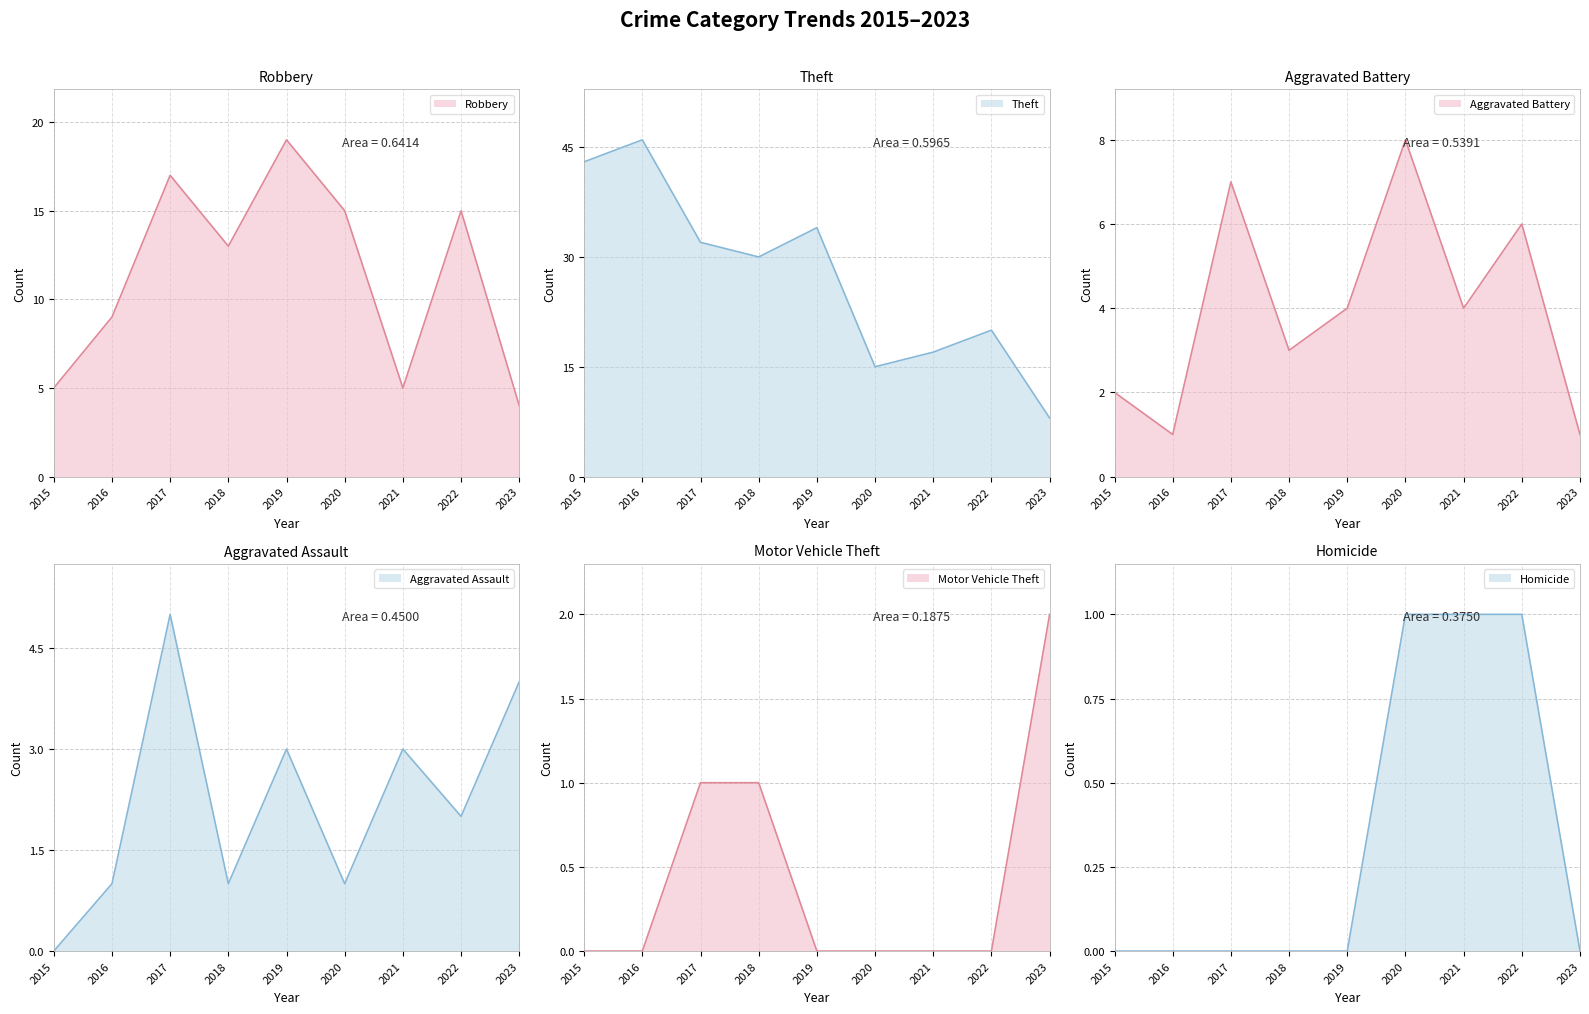

How many values in the Aggravated Assault series are below 2?

4